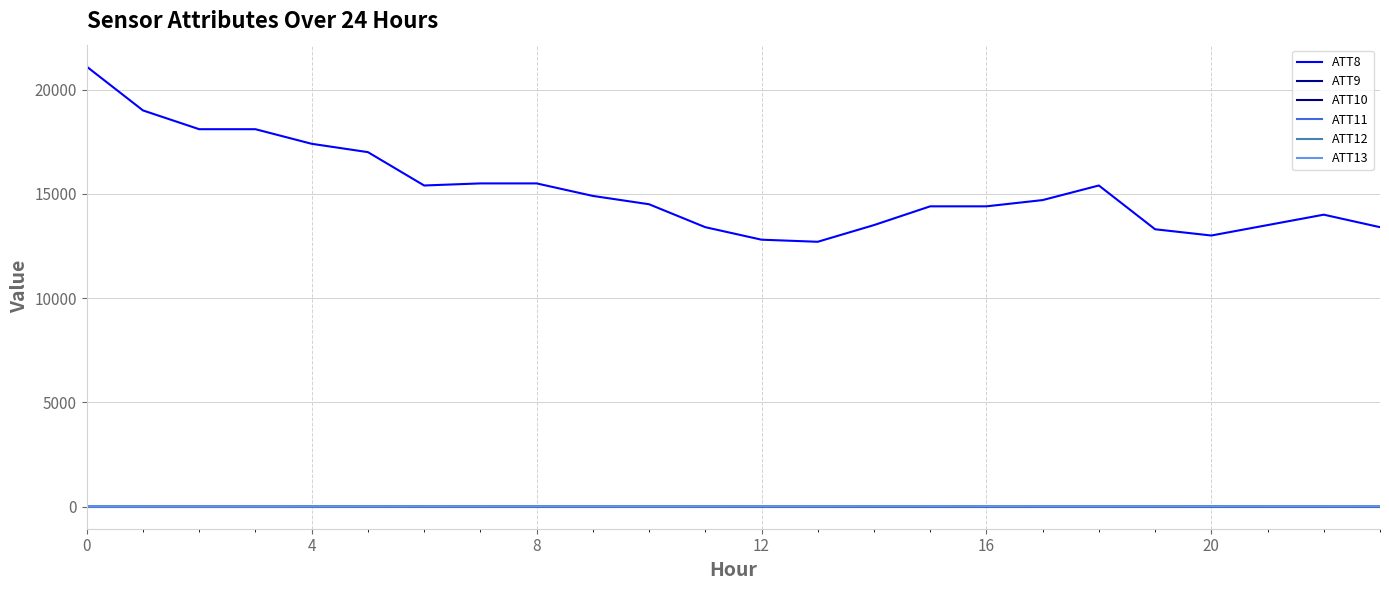

What is the difference between the second highest and minimum values in the ATT11 series?

5.8